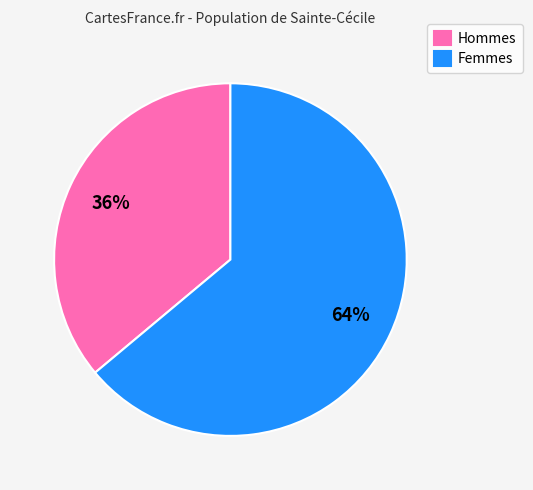

Is the sum of Femmes and Hommes greater than half?

Yes